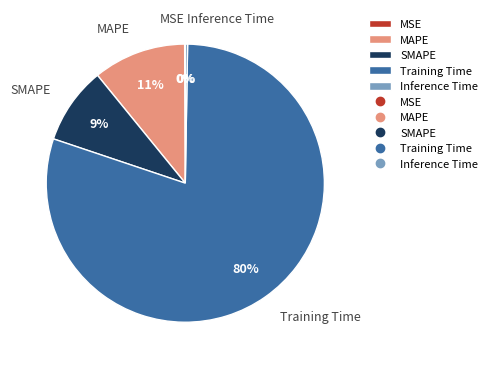

To the nearest percent, what is the difference between the largest and smallest slice percentages?

80%